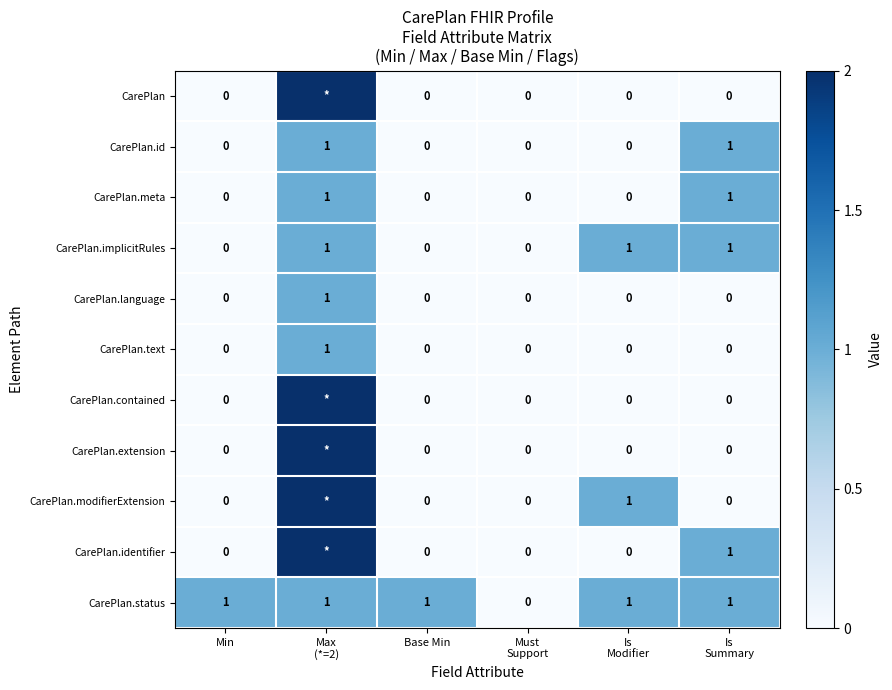

How many CarePlan.id values are between 0 and 1?

6